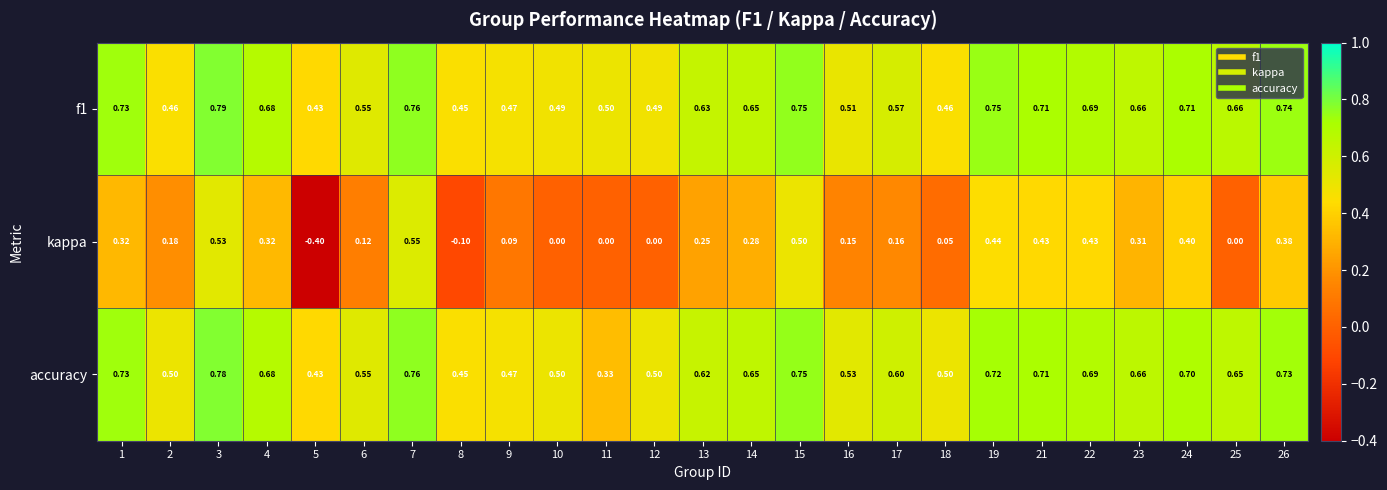

Which series has the widest spread of values?

kappa